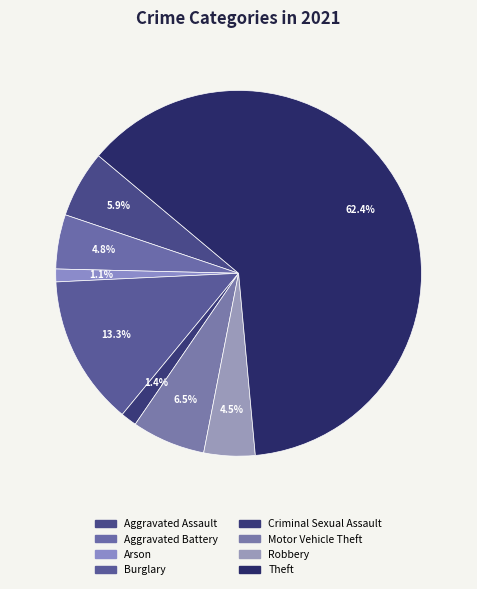

How many segments does this pie chart have?

8